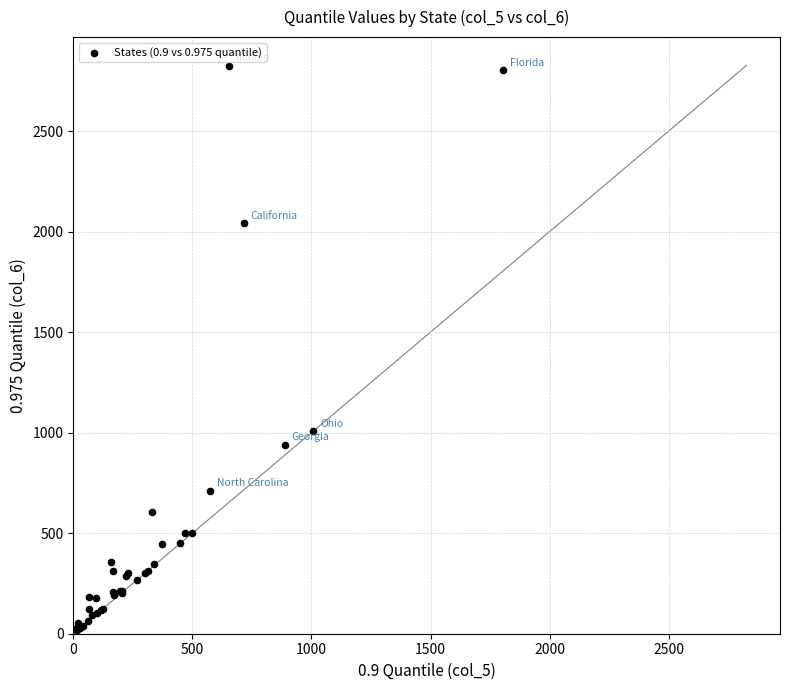

What Y value in the scatter plot is closest to 1421?

1008